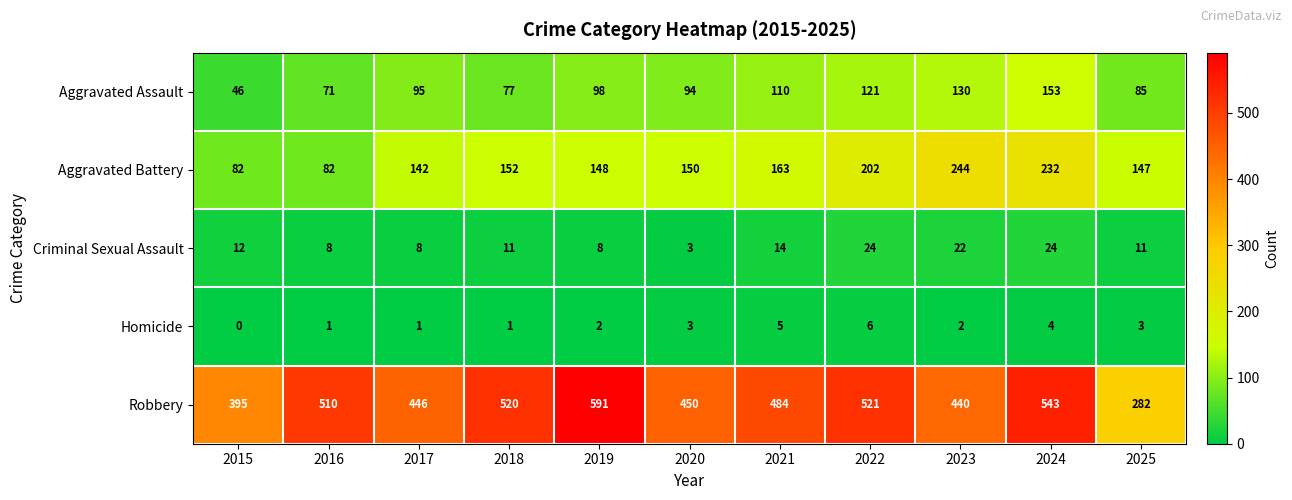

How many categories are shown in the chart?

11